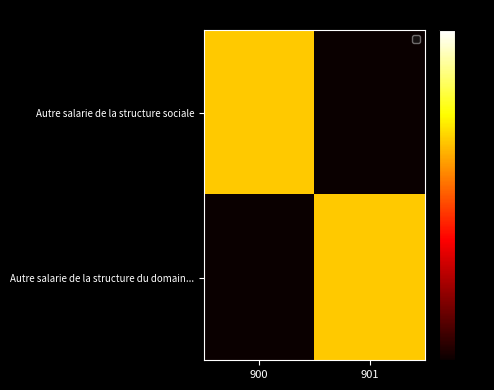

At how many categories does at least one series exceed 0?

2